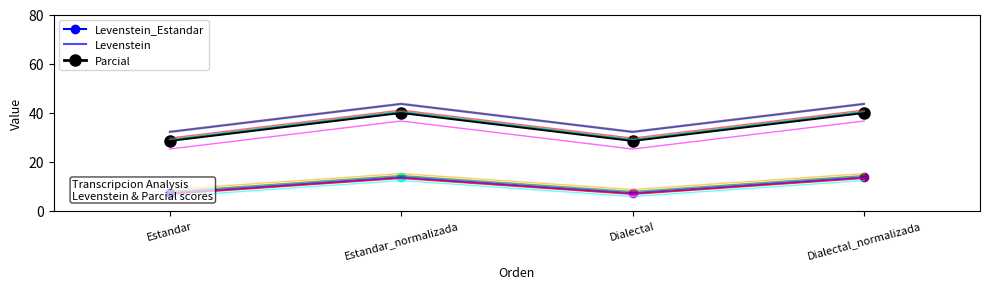

What is the highest value of the Parcial series?

40.0